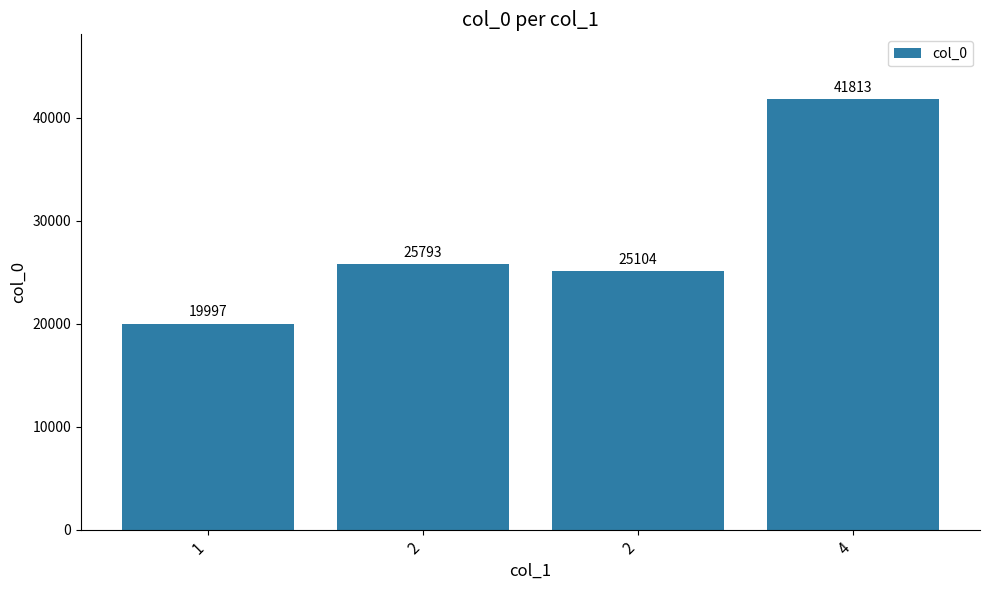

How many bars are there in total?

4